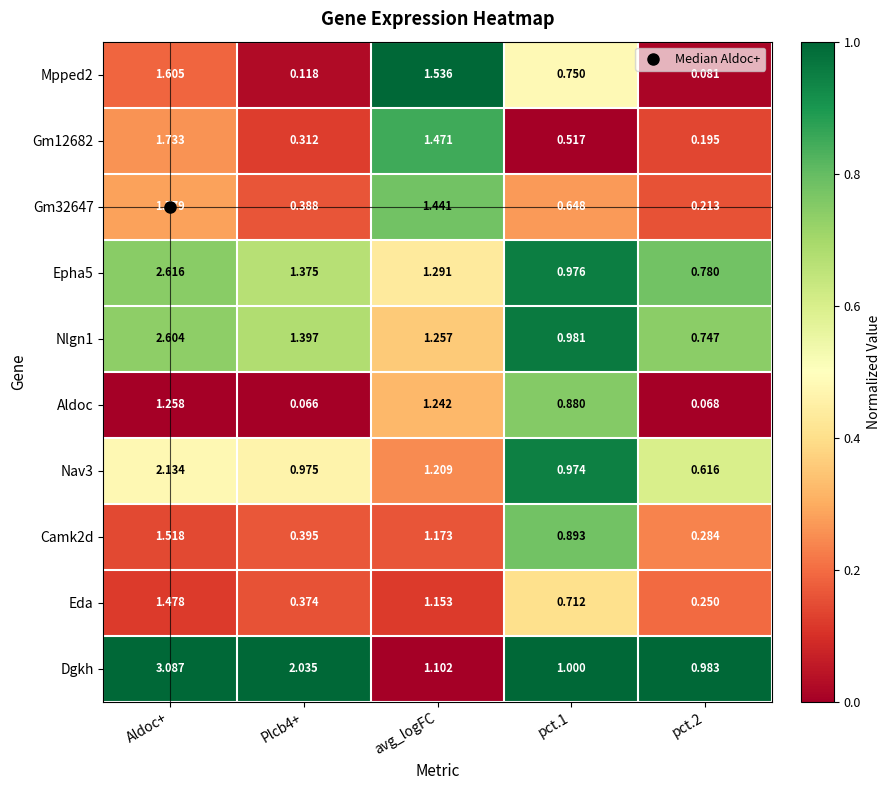

Which category has the highest value across all series?

Aldoc+